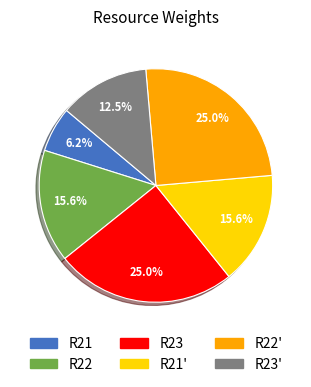

Does any single category account for the majority?

No